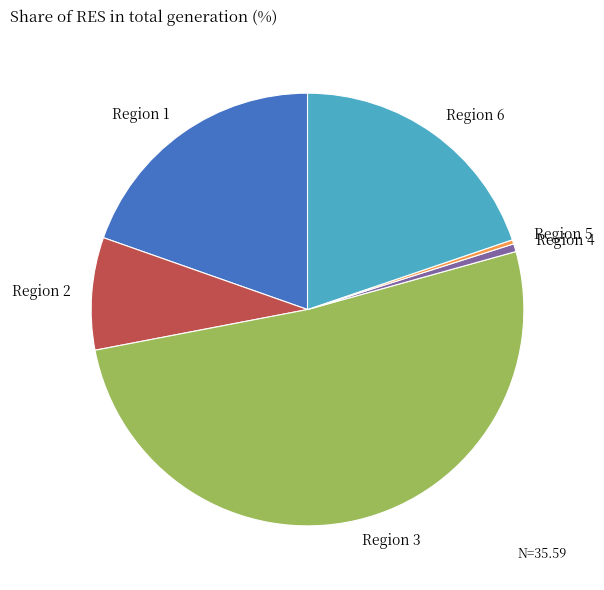

Between Region 6 and Region 5, which is larger?

Region 6